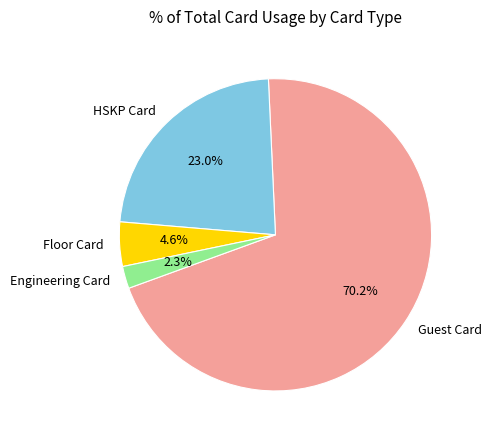

What is the largest slice in the pie chart?

Guest Card